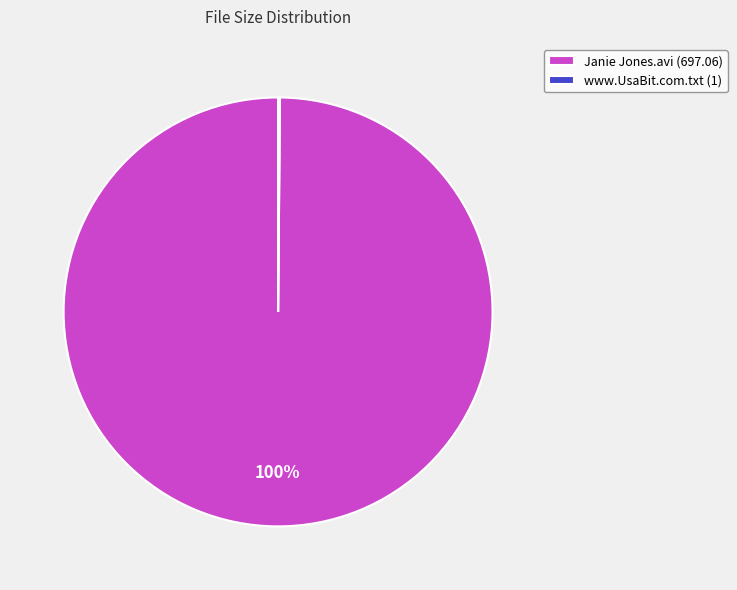

Is Janie Jones.avi the majority of the pie?

Yes